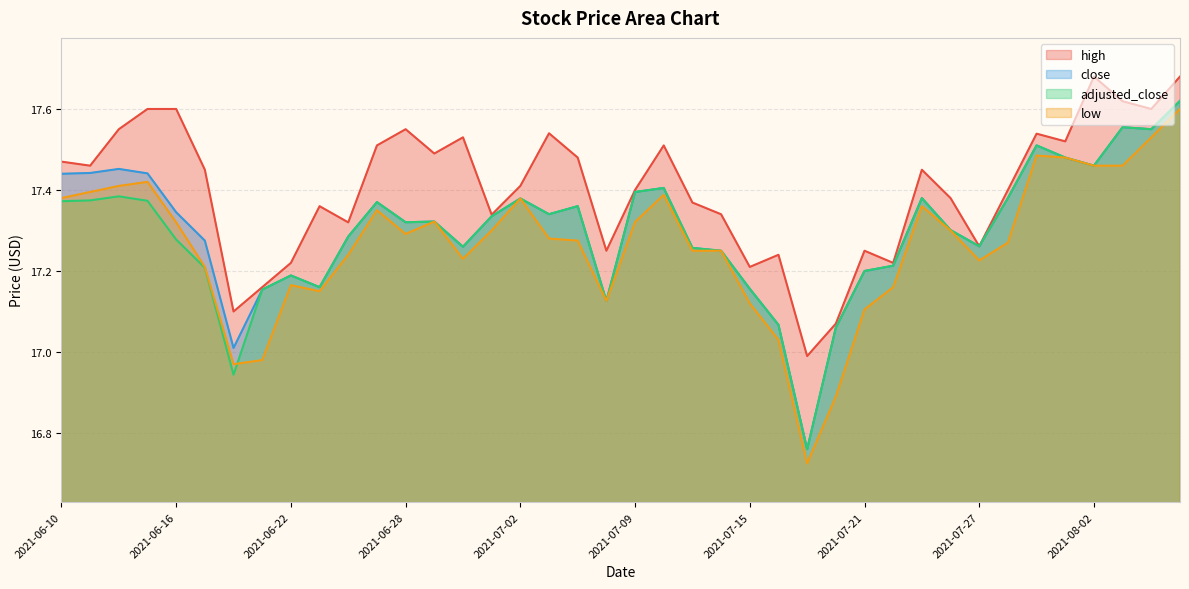

True or false: close and low cross at least once.

False